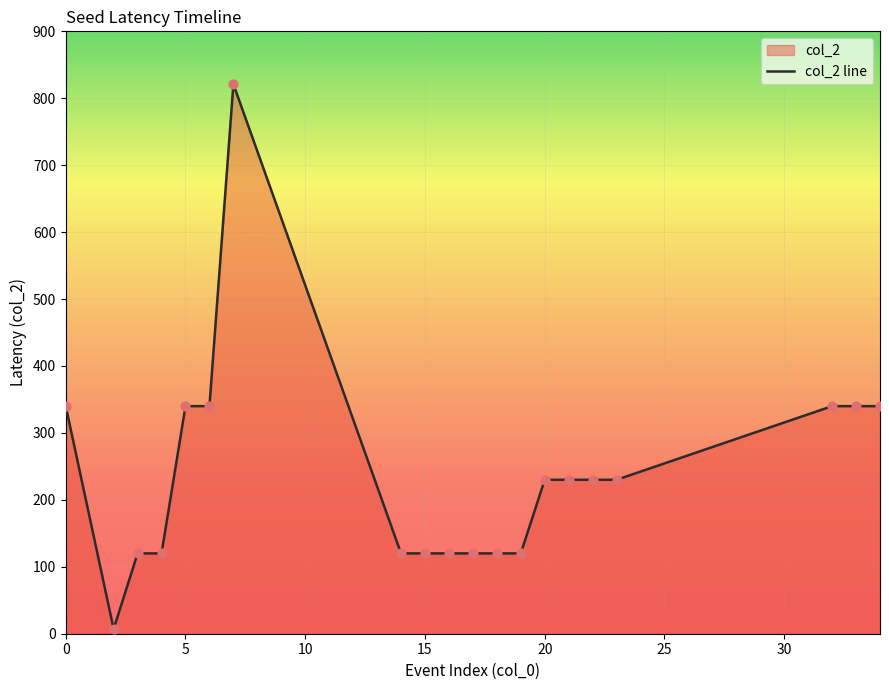

Approximately how many times larger is the value at 0 compared to 20?

1.5